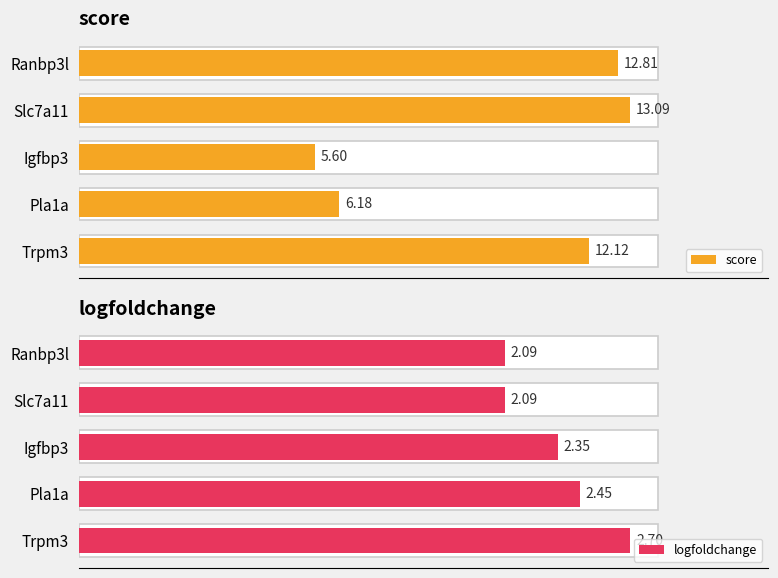

Count the number of data series in this chart.

2